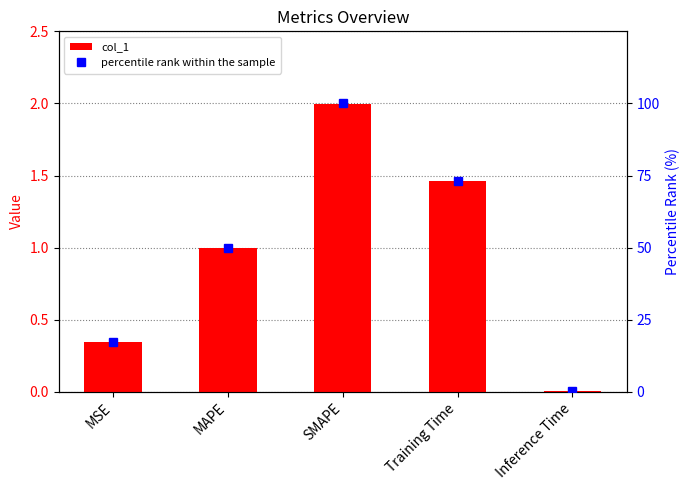

List the series in order of their peak value, highest first.

percentile rank within the sample, col_1